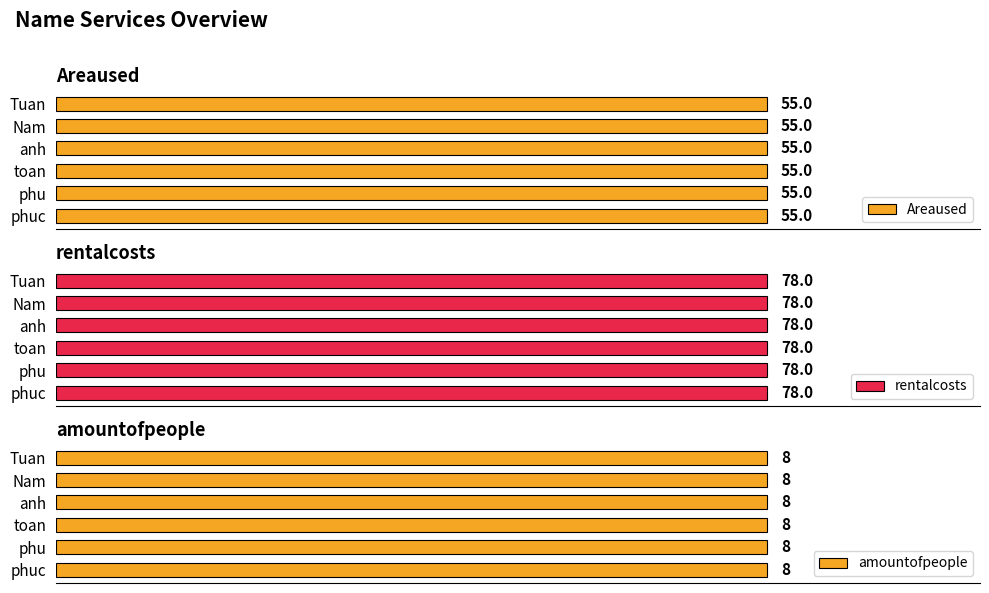

Reading right to left, extract all data points from this chart.

Areaused: Tuan=55	Nam=55	anh=55	toan=55	phu=55	phuc=55
rentalcosts: Tuan=78	Nam=78	anh=78	toan=78	phu=78	phuc=78
amountofpeople: Tuan=8	Nam=8	anh=8	toan=8	phu=8	phuc=8